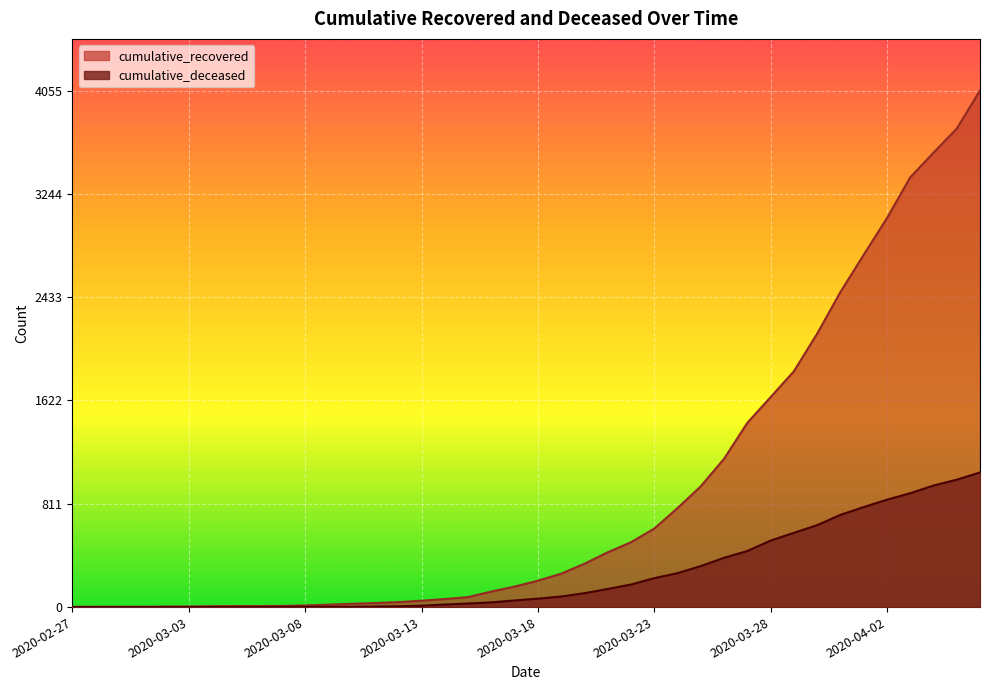

How many values in the cumulative_deceased series are below 66?

20